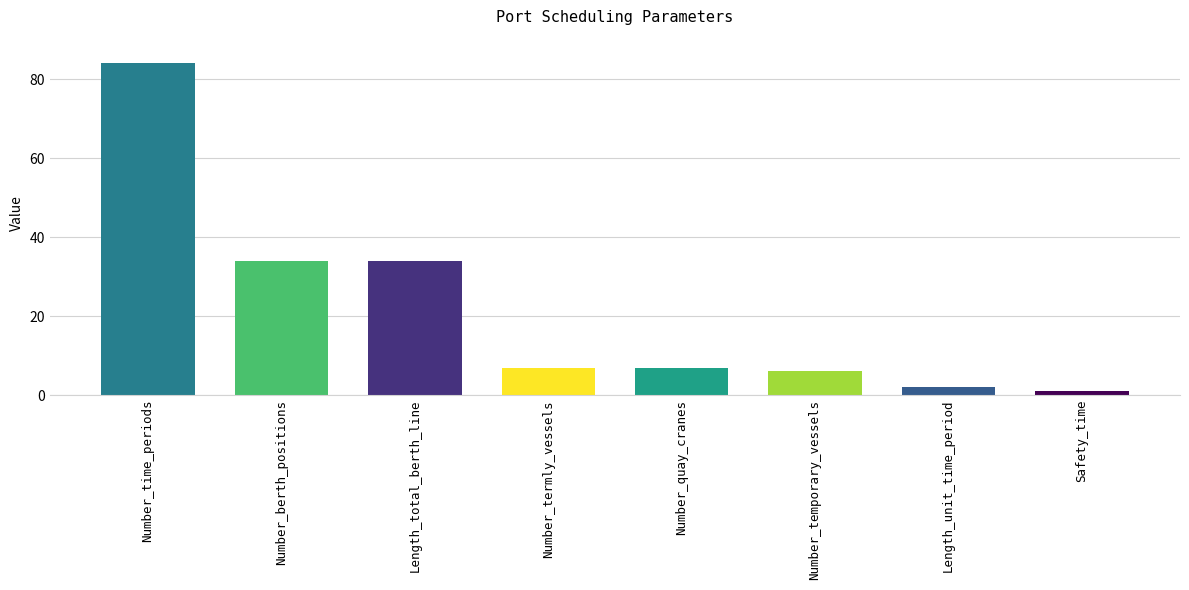

How many data points does each series have?

8